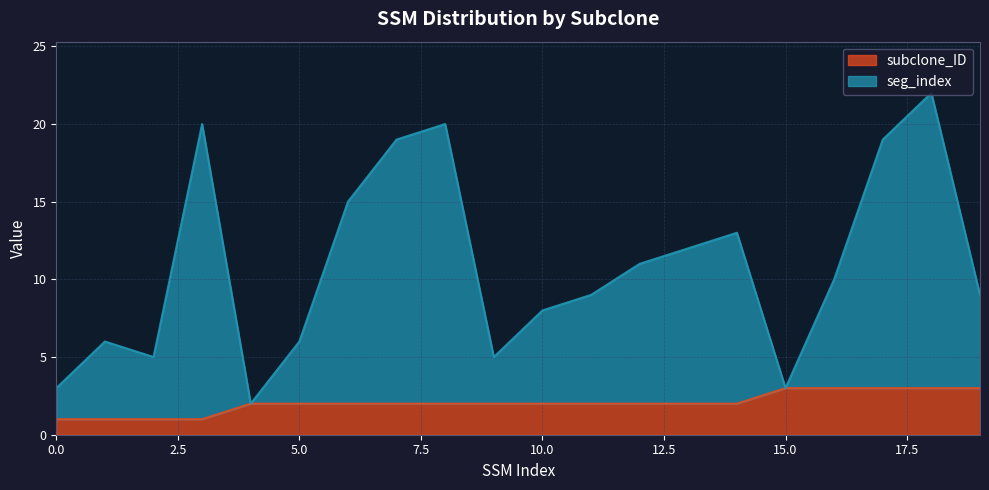

What are all the series names shown in the legend?

subclone_ID, seg_index